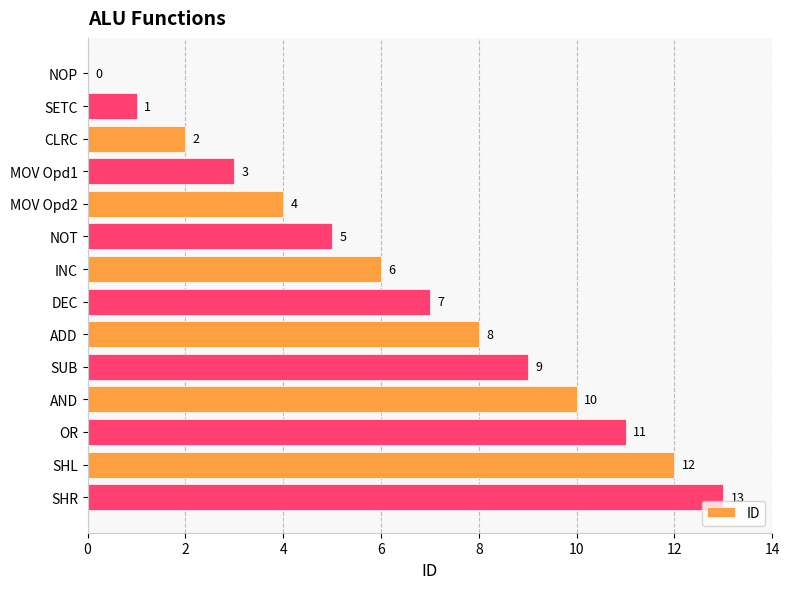

Approximately how many times larger is the value at DEC compared to NOT?

1.4